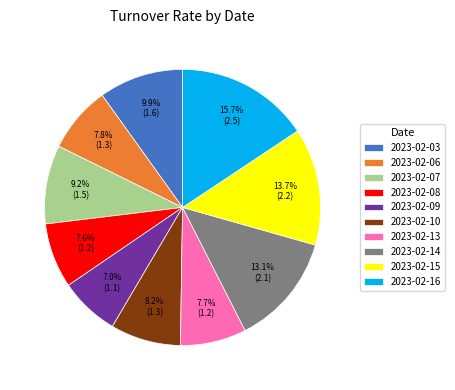

Approximately how many times larger is the value at 2023-02-06 compared to 2023-02-07?

0.8